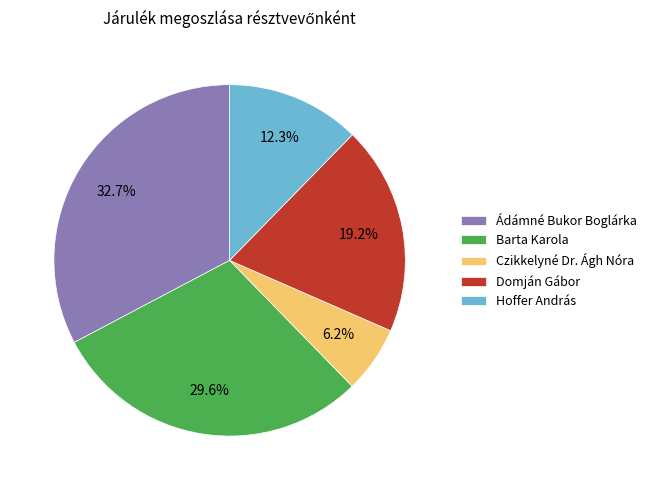

How many segments does this pie chart have?

5